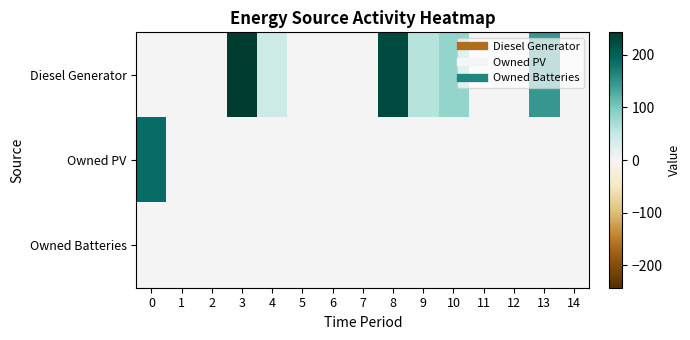

At how many categories does at least one series exceed 199?

2